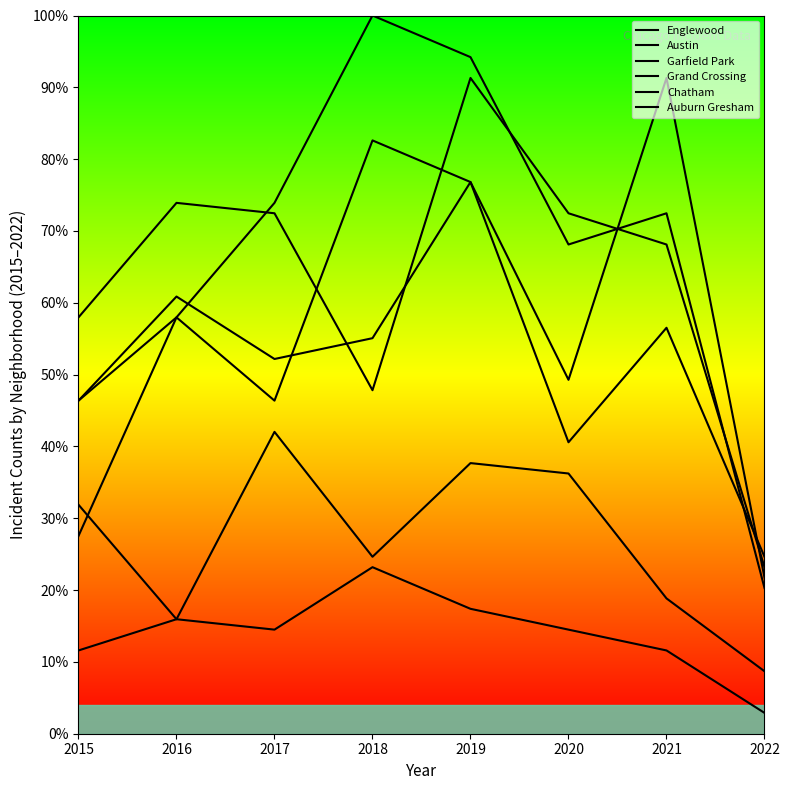

Which series changed the most between 2015 and 2019?

Garfield Park